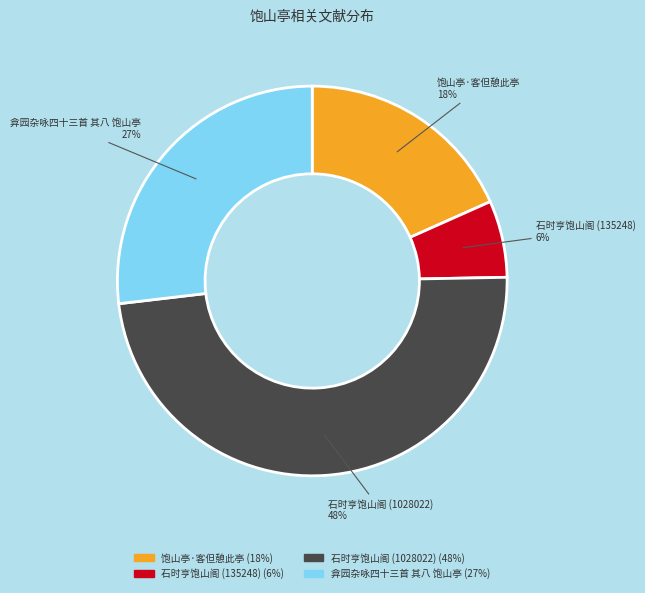

To the nearest percent, what portion does 弇园杂咏四十三首 其八 饱山亭 represent?

27%